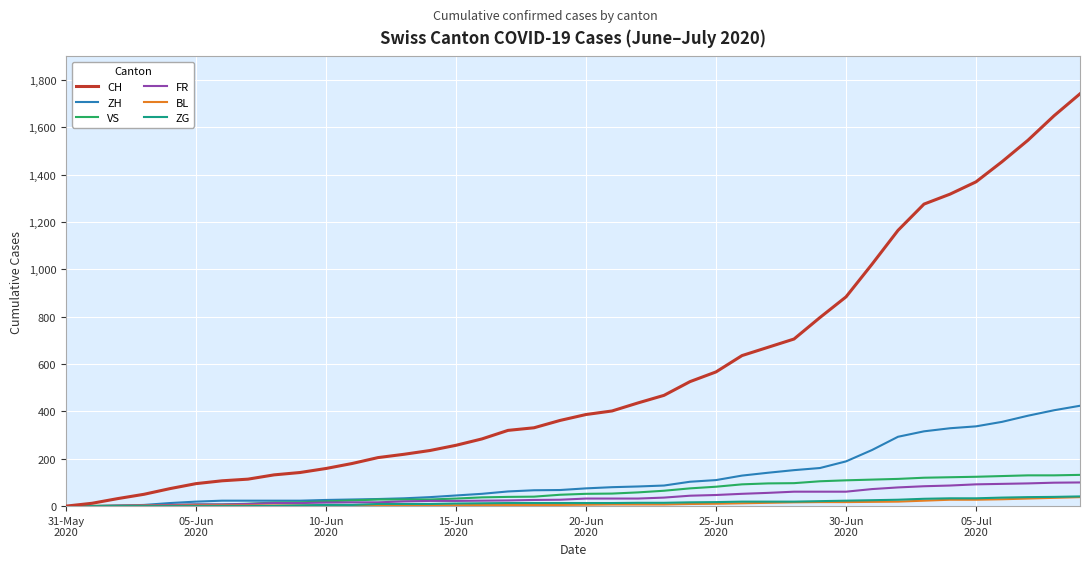

Which series has the largest range (max minus min)?

CH